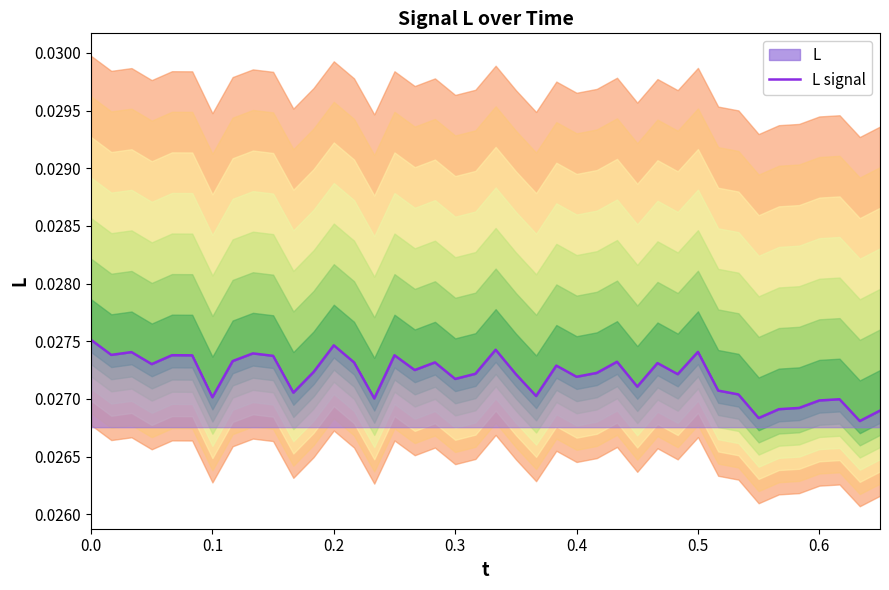

Does the chart display data point markers on the line(s)?

No